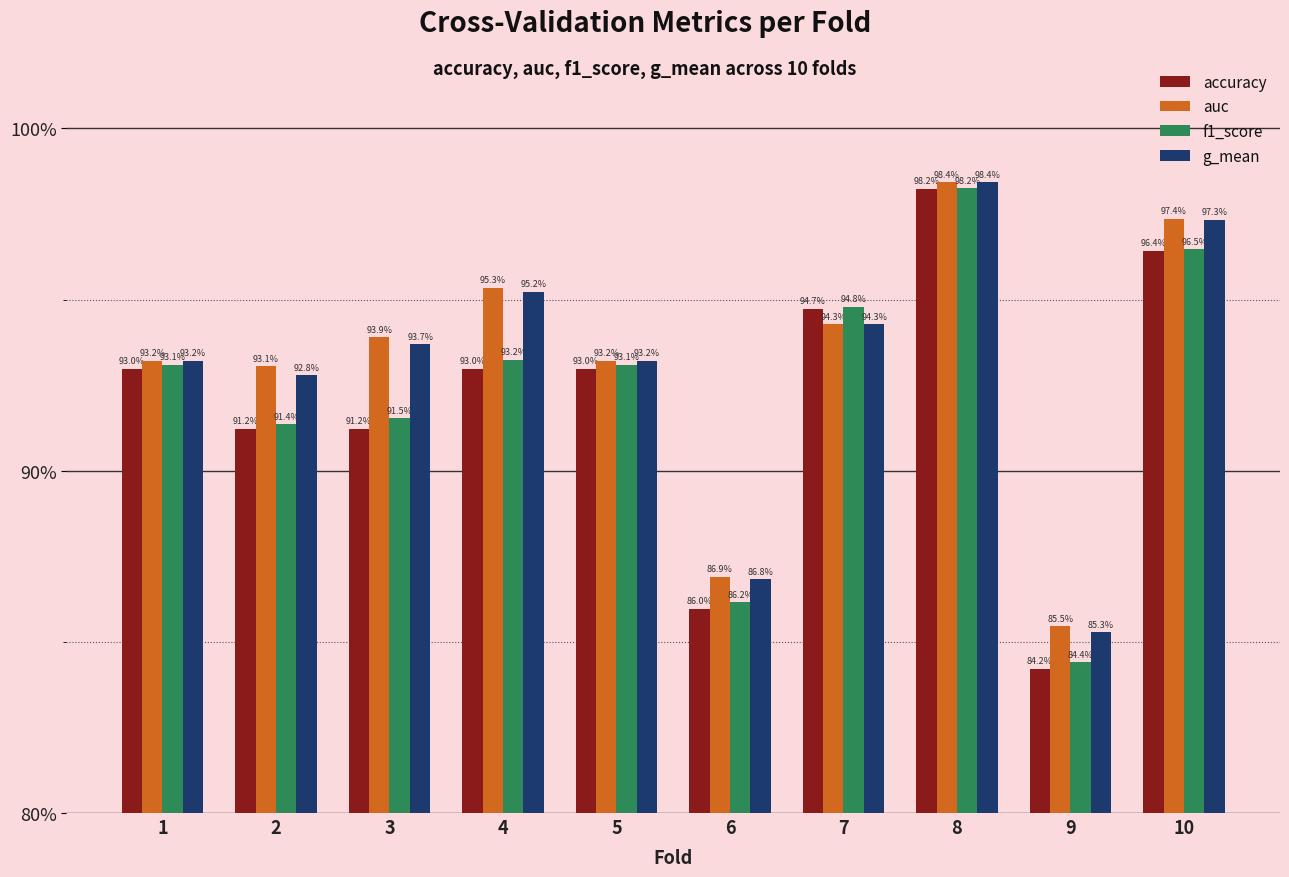

Which label corresponds to the smallest value in the chart?

9